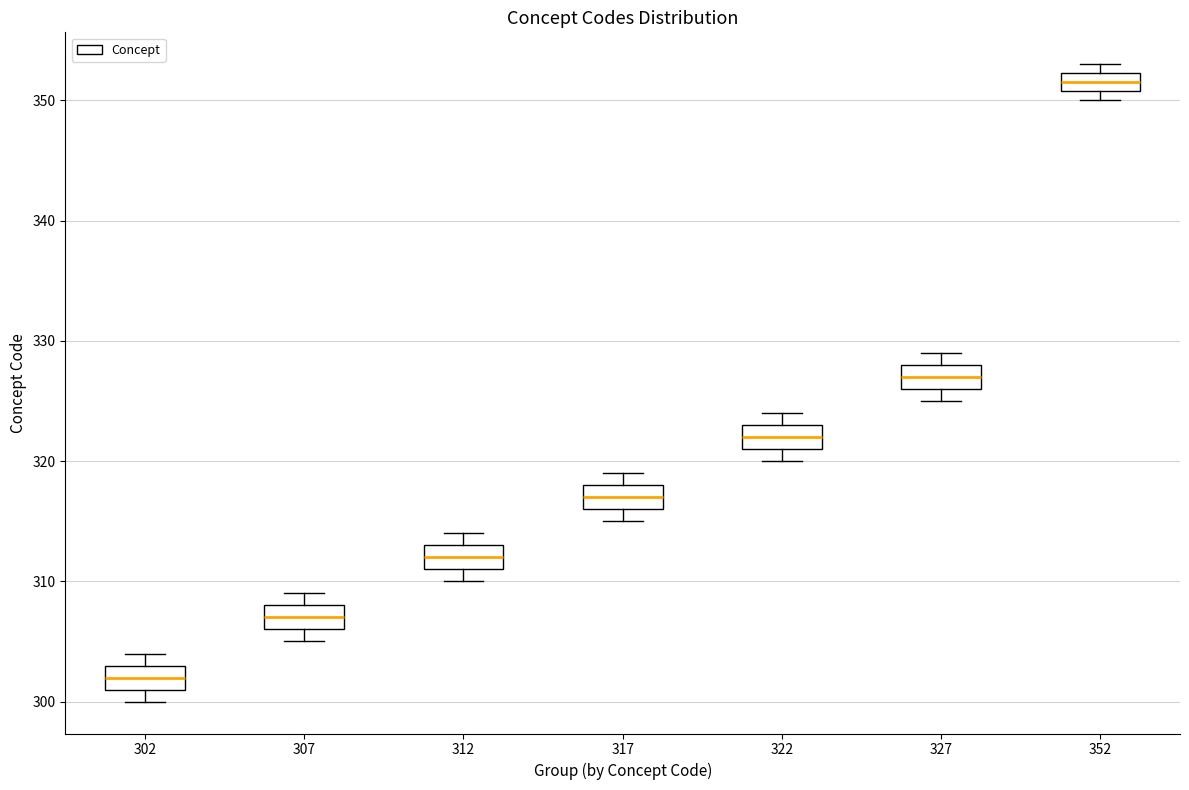

Where is the lower edge of the box at x = 317 on the y-axis? The values are not printed on the chart, so give them approximately, as read against the axis.

316